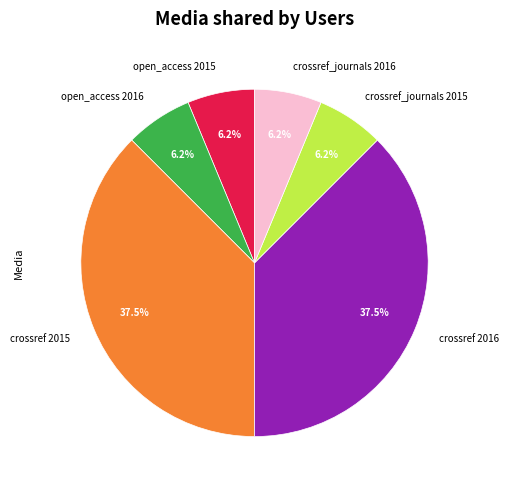

Is the sum of open_access 2016 and crossref_journals 2015 greater than half?

No